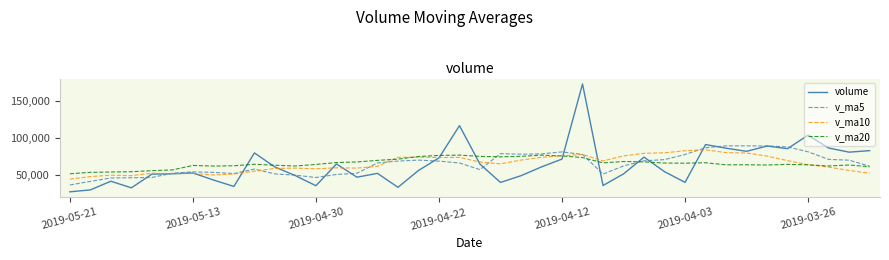

What is the maximum value shown in the chart?

172734.2